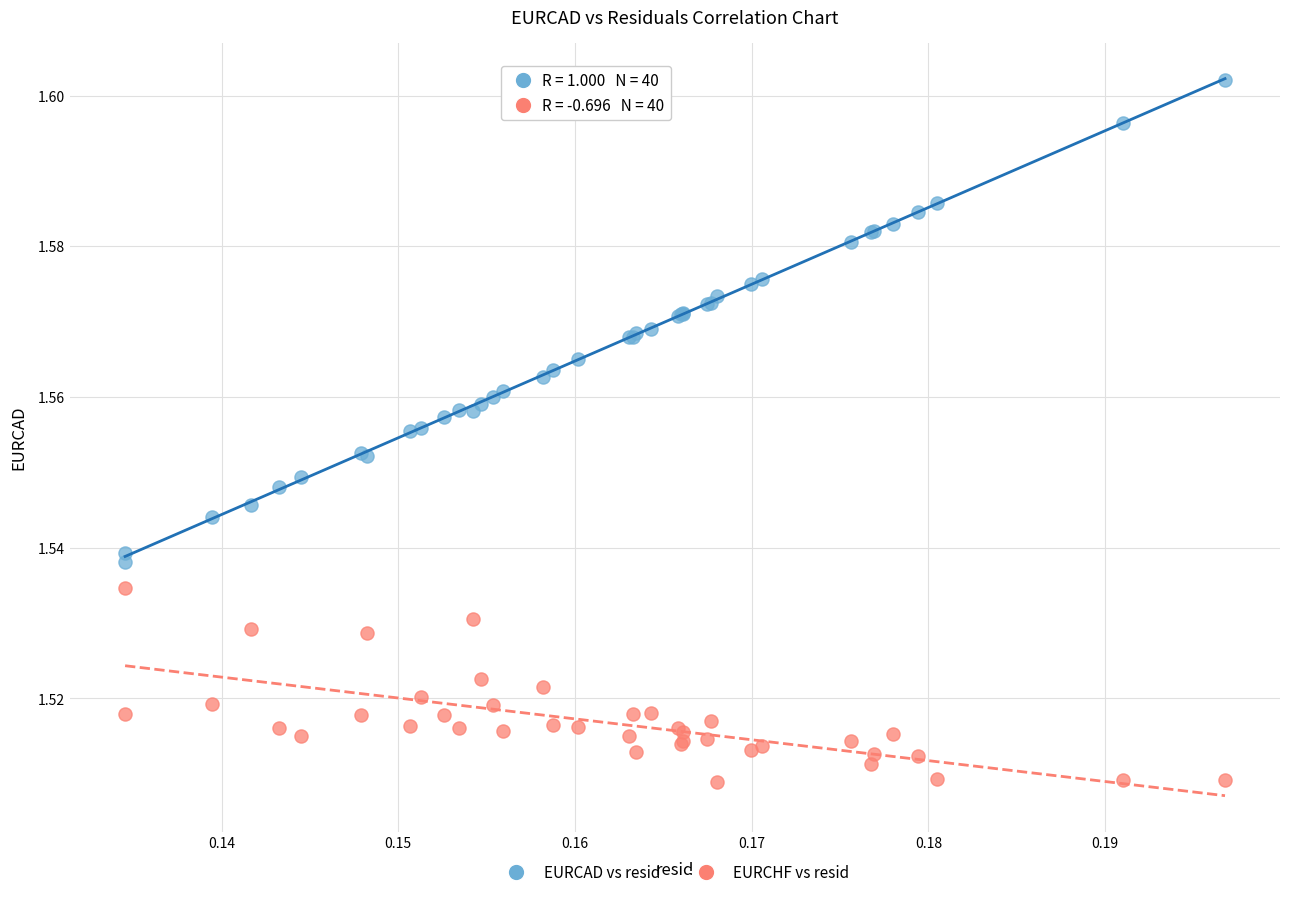

Which series reaches the maximum Y coordinate?

EURCAD vs resid